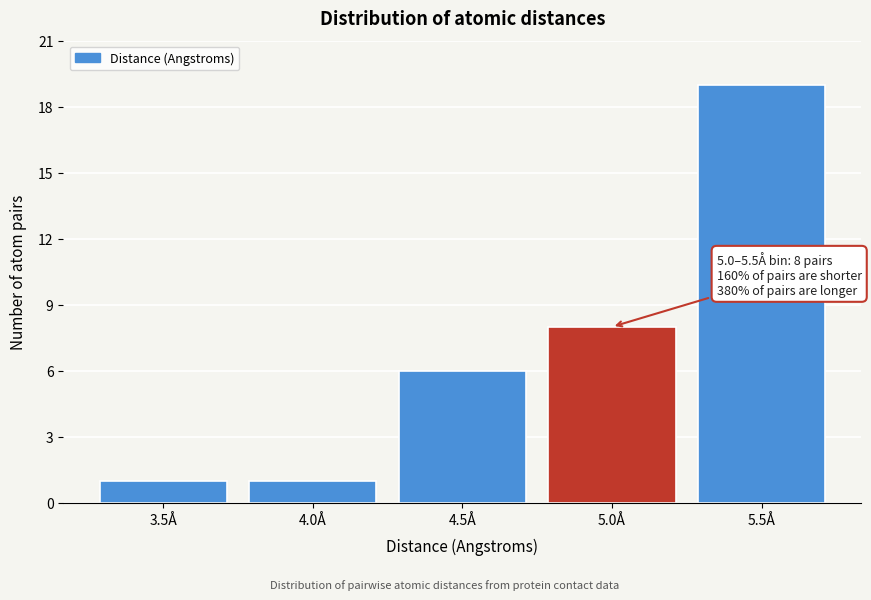

Reading right to left, list all the values displayed in this chart.

5.5Å=19	5.0Å=8	4.5Å=6	4.0Å=1	3.5Å=1